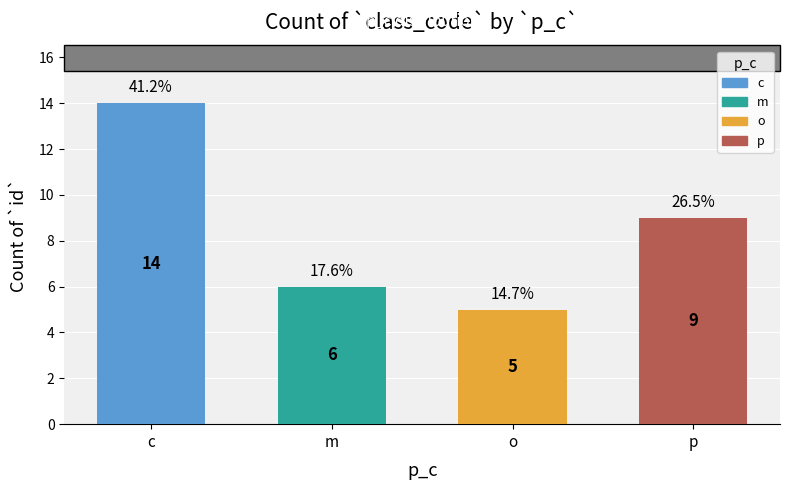

Count the values in the range 6 to 14.

3